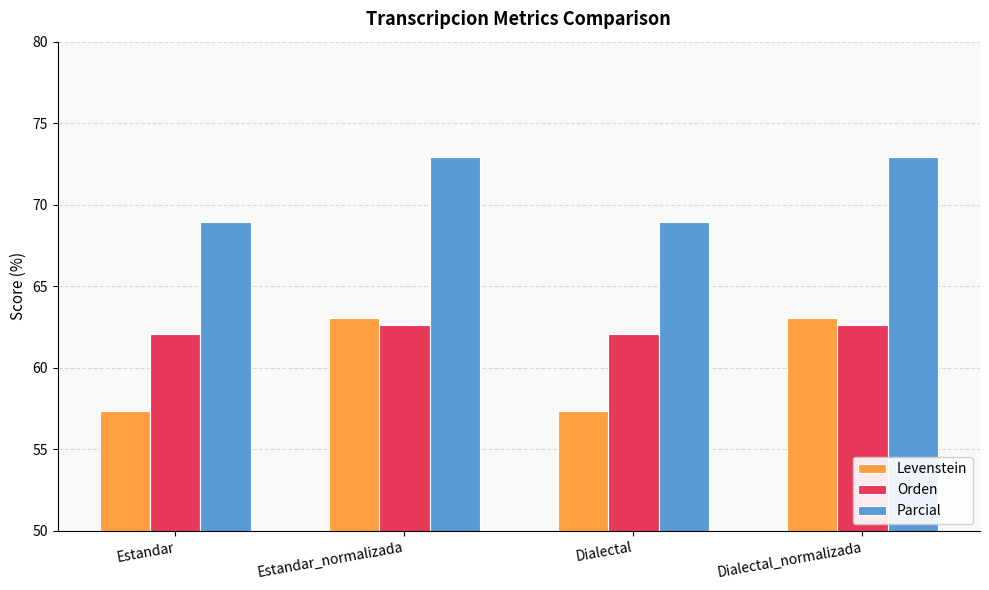

What is the sum of all Levenstein values?

240.8